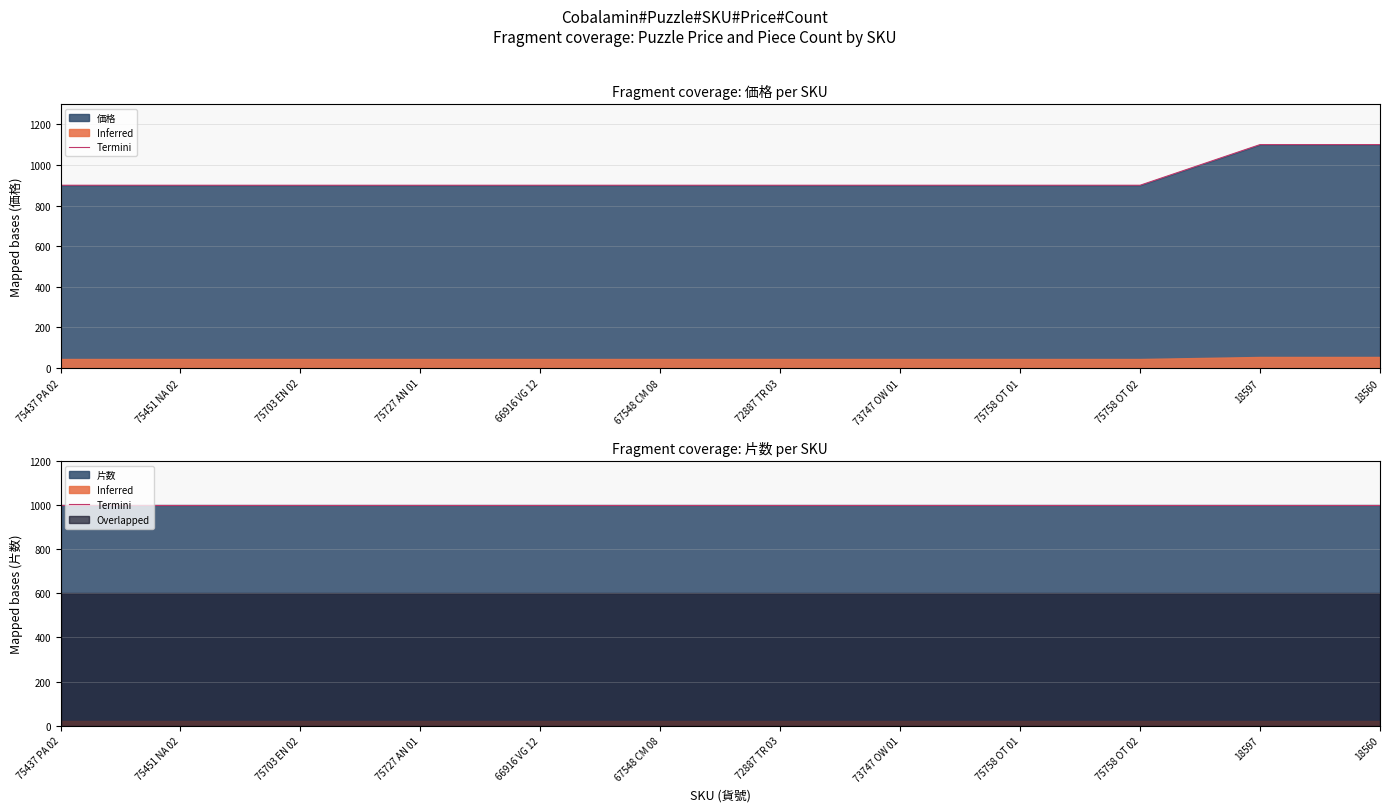

Reading right to left, list all the values displayed in this chart.

18560=1100	18597=1100	75758 OT 02=900	75758 OT 01=900	73747 OW 01=900	72887 TR 03=900	67548 CM 08=900	66916 VG 12=900	75727 AN 01=900	75703 EN 02=900	75451 NA 02=900	75437 PA 02=900